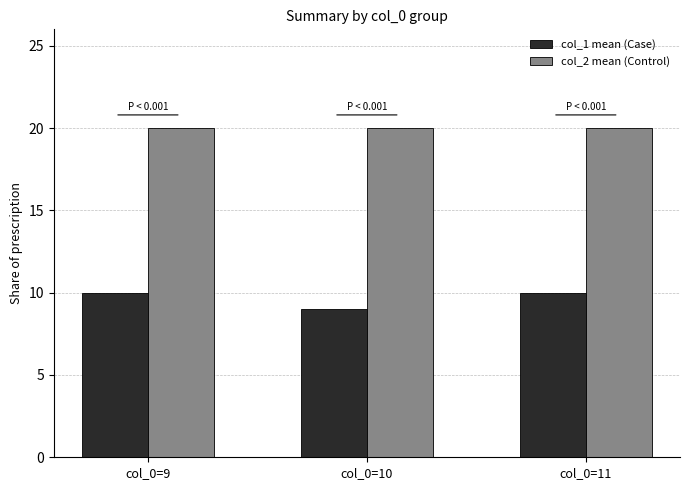

Which series has the largest total across all categories?

col_2 mean (Control)